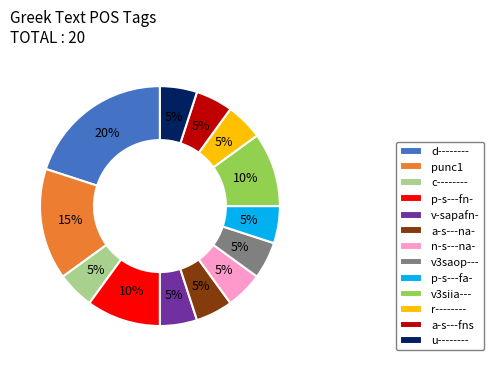

Approximately how many times larger is the value at d-------- compared to a-s---na-?

4.0